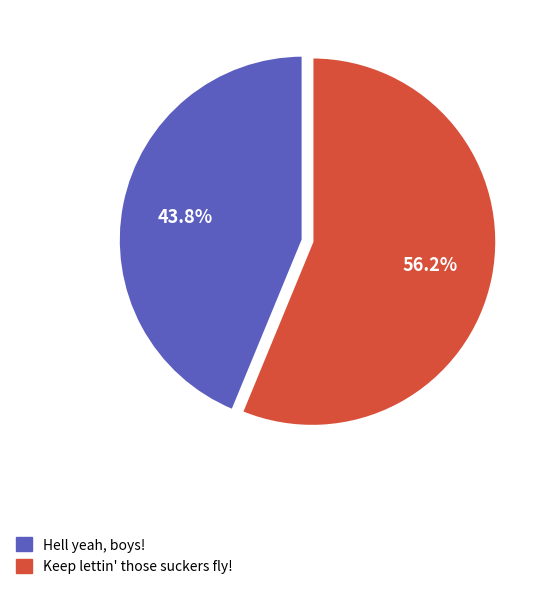

To the nearest percent, what portion does Hell yeah, boys! represent?

44%